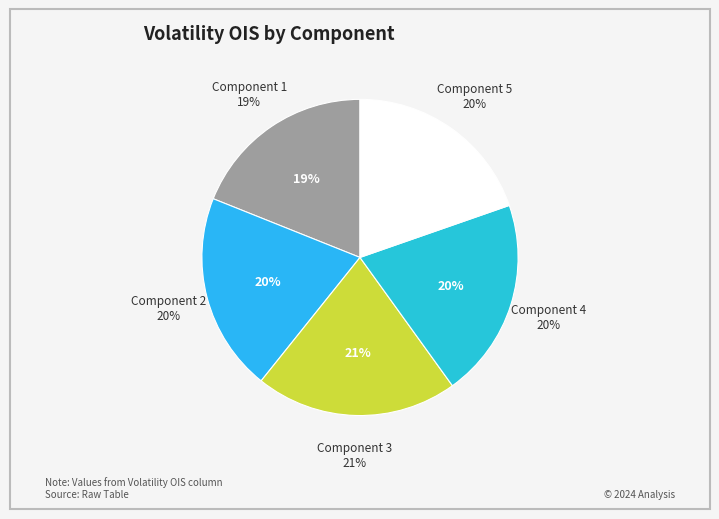

Which category has the biggest portion of the pie?

Component 3